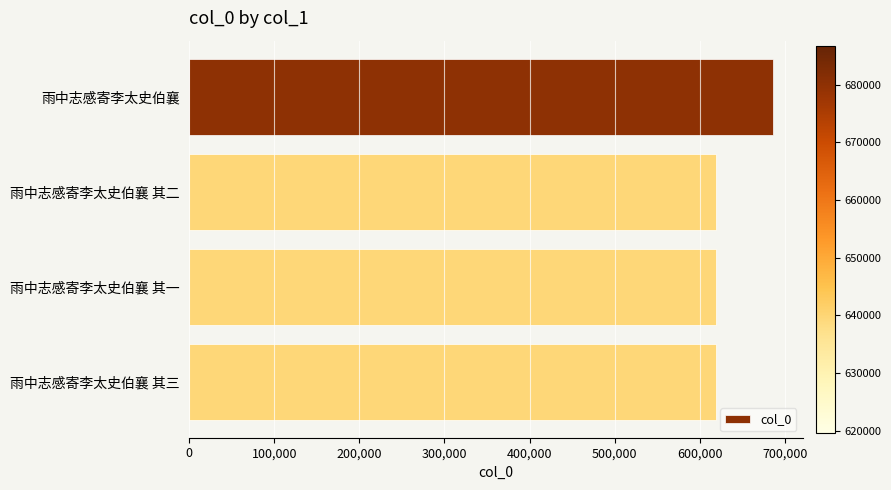

The value at 雨中志感寄李太史伯襄 is 412998. True or false?

False